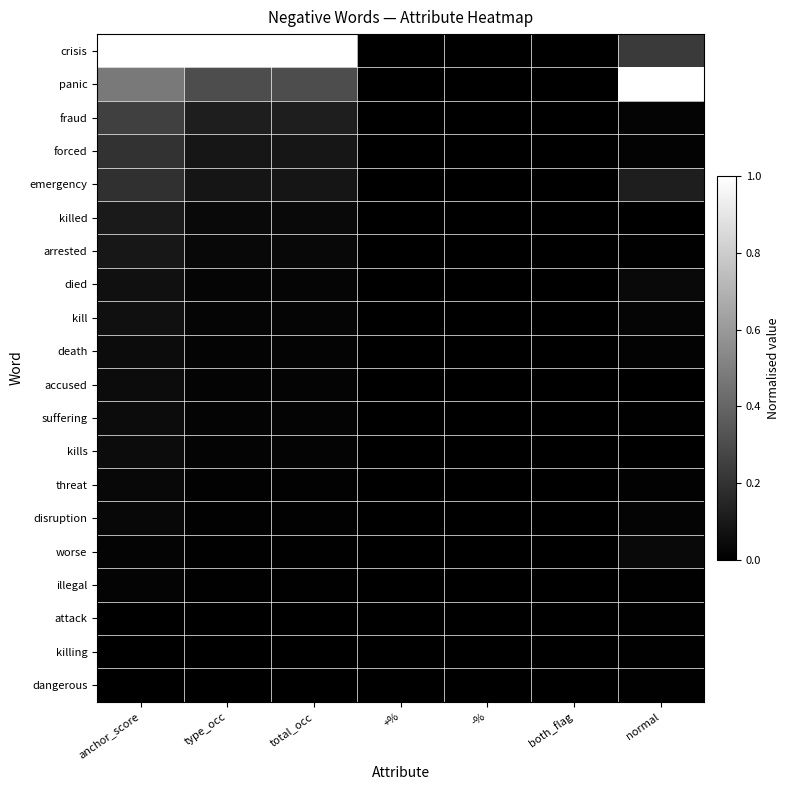

At how many categories does at least one series exceed 0?

4